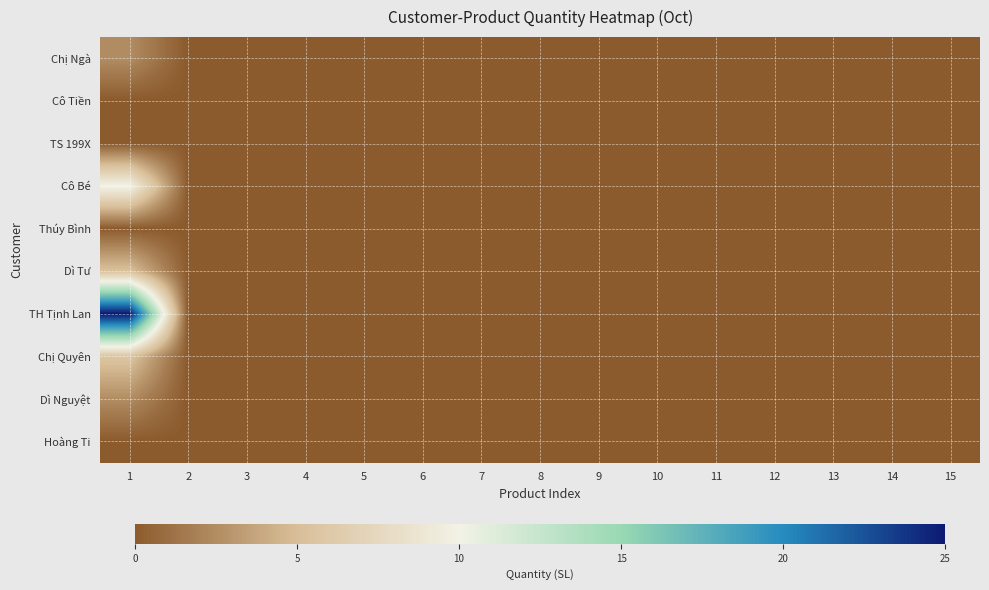

How many series are shown in this chart?

10